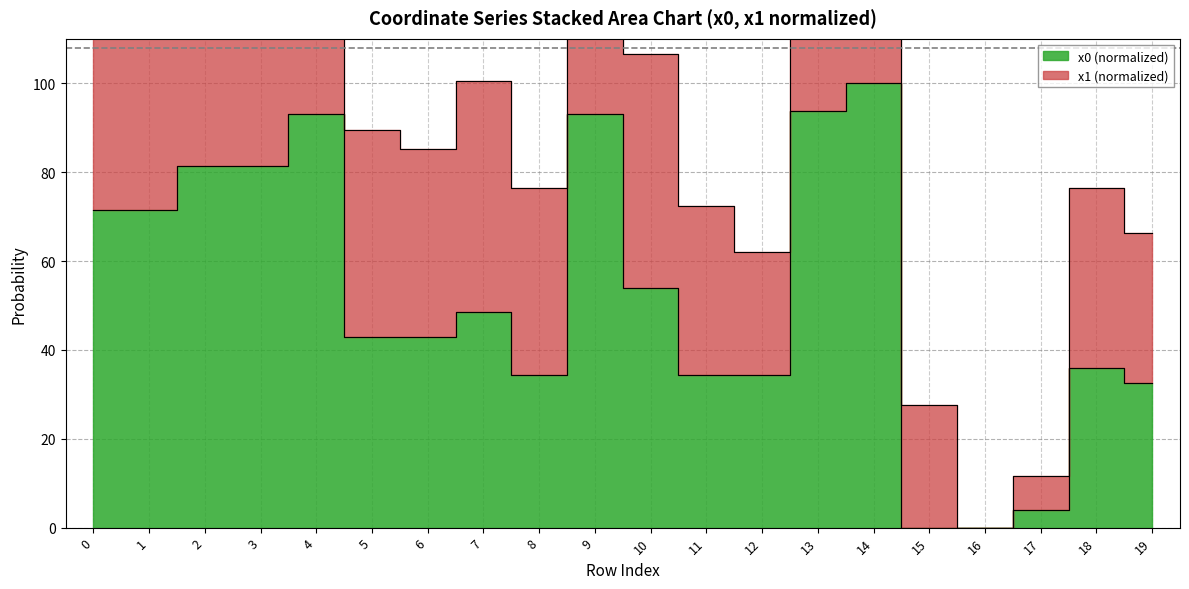

Reading left to right, list all the values displayed in this chart.

x0: 0=71.6	1=71.6	2=81.4	3=81.4	4=93.1	5=42.9	6=42.9	7=48.4	8=34.4	9=93.1	10=53.9	11=34.4	12=34.4	13=93.7	14=100.0	15=0.0	16=0.0	17=3.9	18=36.0	19=32.5
x1: 0=148.1	1=136.7	2=159.8	3=165.1	4=183.8	5=89.4	6=85.3	7=100.6	8=76.5	9=184.9	10=106.7	11=72.5	12=62.0	13=191.1	14=200.0	15=27.5	16=0.0	17=11.6	18=76.5	19=66.4